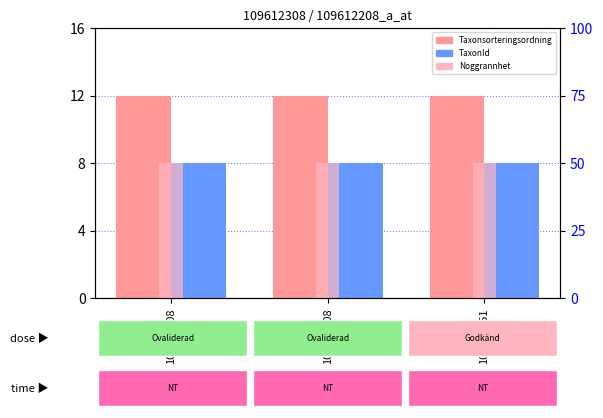

Reading left to right, transcribe all the data shown in this chart.

Taxonsorteringsordning: 109612308=12	109612208=12	109612351=12
TaxonId: 109612308=8	109612208=8	109612351=8
Noggrannhet: 109612308=2	109612208=2	109612351=2